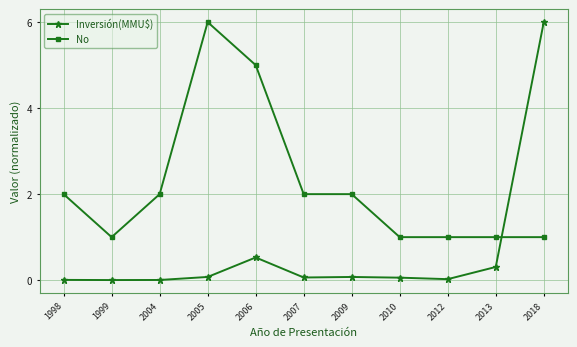

What is the sum of all Inversión(MMU$) values?

7.1